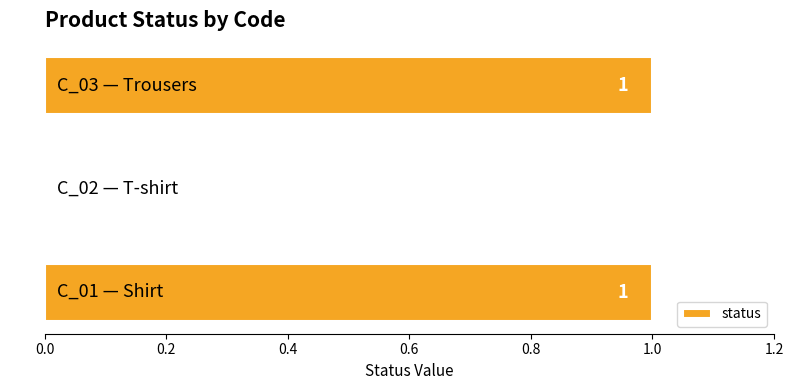

Are the bars horizontal?

Yes